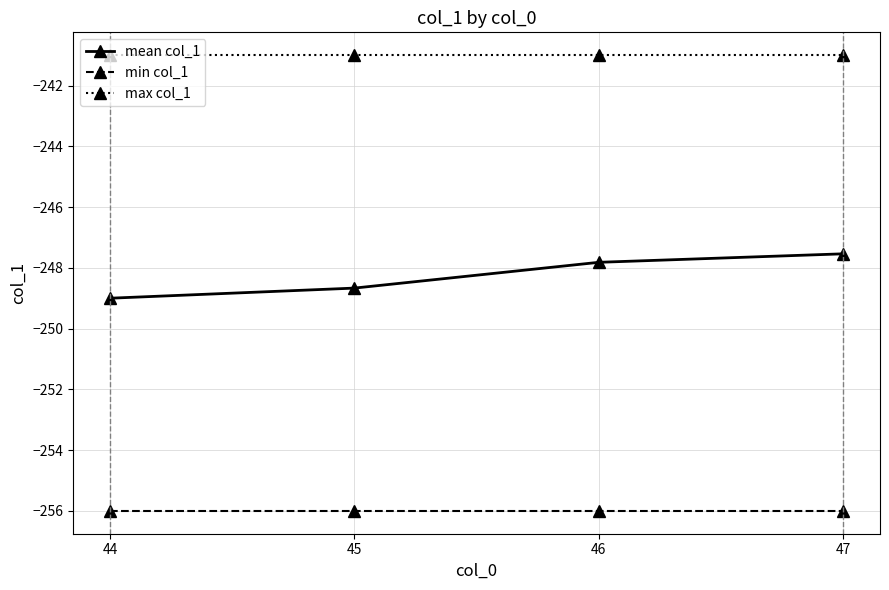

True or false: mean col_1 has more than 1 points higher than both neighbors.

False